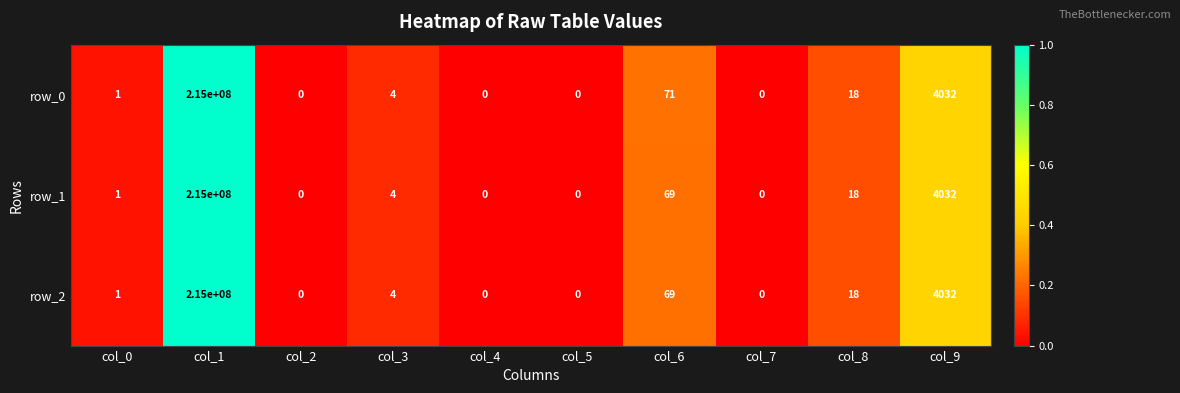

How many values in row_0 are above zero?

6